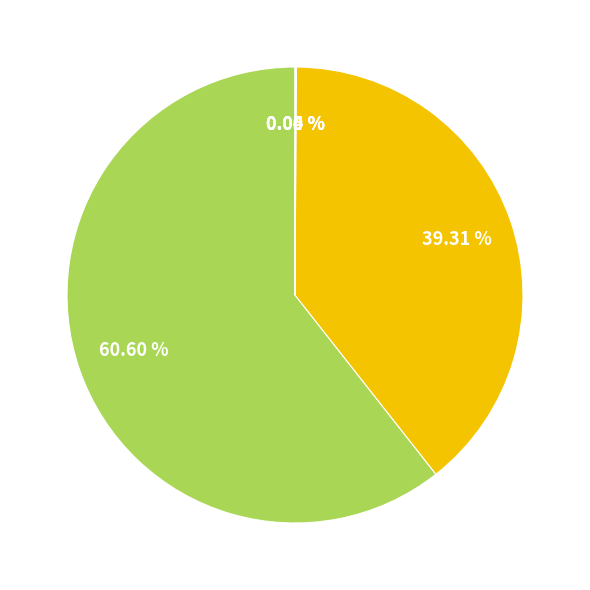

Is there a majority slice in this chart?

Yes